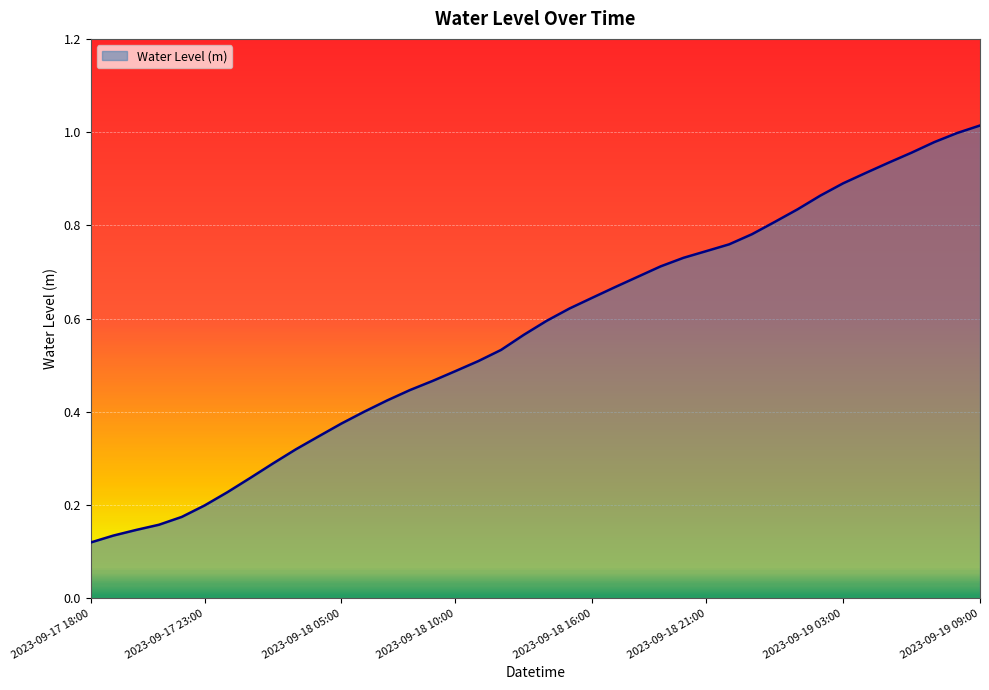

List the labels in order of value, smallest first.

2023-09-17 18:00, 2023-09-17 19:00, 2023-09-17 20:00, 2023-09-17 21:00, 2023-09-17 22:00, 2023-09-17 23:00, 2023-09-18 00:00, 2023-09-18 01:00, 2023-09-18 02:00, 2023-09-18 03:00, 2023-09-18 04:00, 2023-09-18 05:00, 2023-09-18 06:00, 2023-09-18 07:00, 2023-09-18 08:00, 2023-09-18 09:00, 2023-09-18 10:00, 2023-09-18 11:00, 2023-09-18 12:00, 2023-09-18 13:00, 2023-09-18 14:00, 2023-09-18 15:00, 2023-09-18 16:00, 2023-09-18 17:00, 2023-09-18 18:00, 2023-09-18 19:00, 2023-09-18 20:00, 2023-09-18 21:00, 2023-09-18 22:00, 2023-09-18 23:00, 2023-09-19 00:00, 2023-09-19 01:00, 2023-09-19 02:00, 2023-09-19 03:00, 2023-09-19 04:00, 2023-09-19 05:00, 2023-09-19 06:00, 2023-09-19 07:00, 2023-09-19 08:00, 2023-09-19 09:00